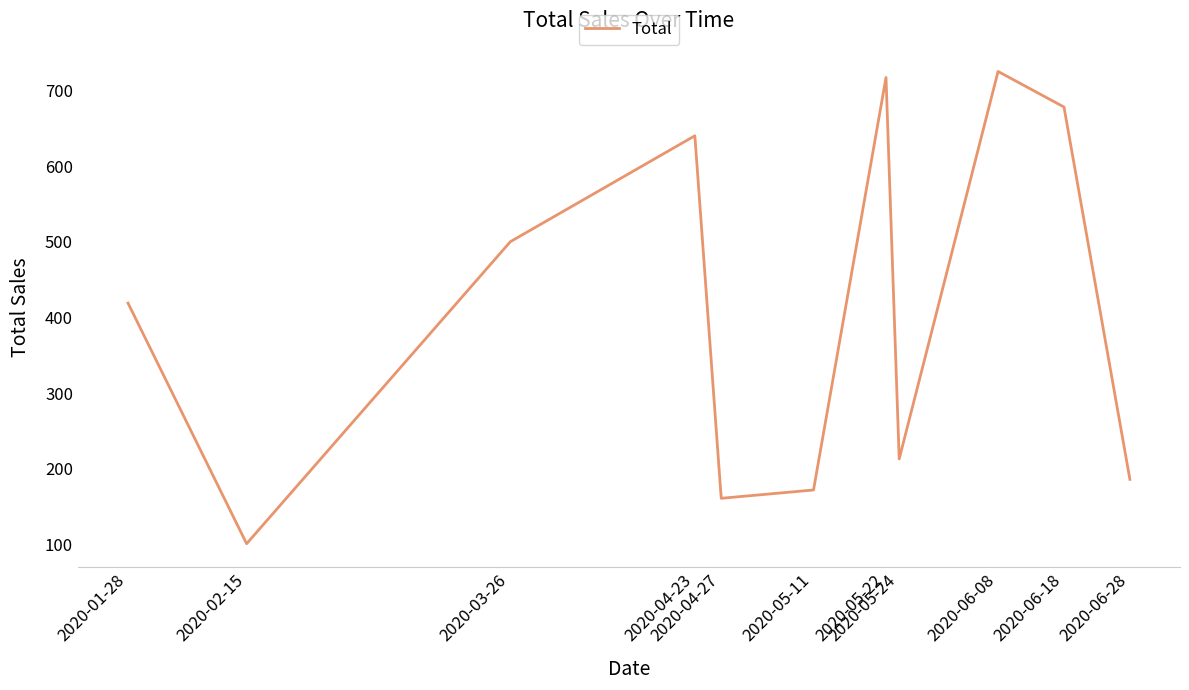

The value at 2020-05-11 is 285. True or false?

False